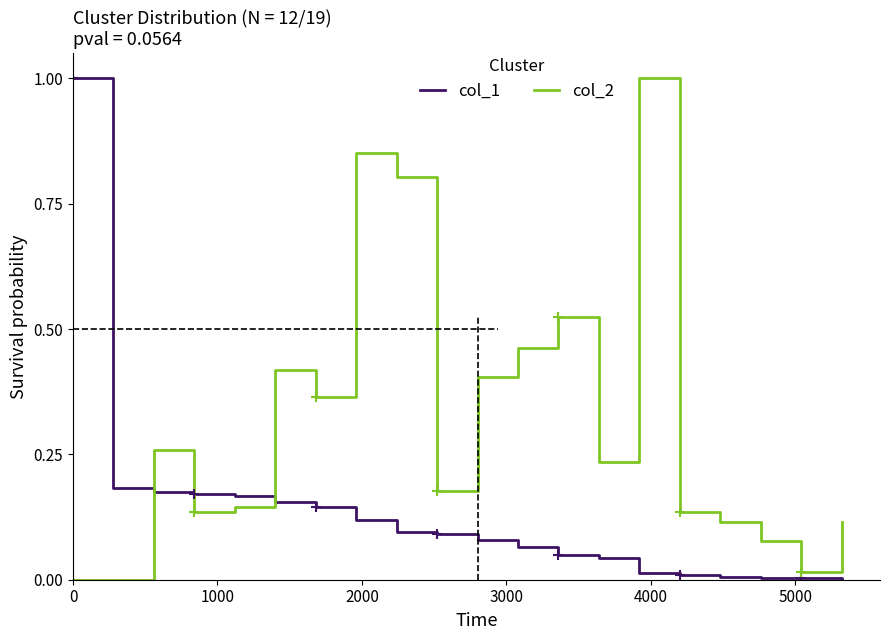

What is the sum of all col_2 values?

6.2